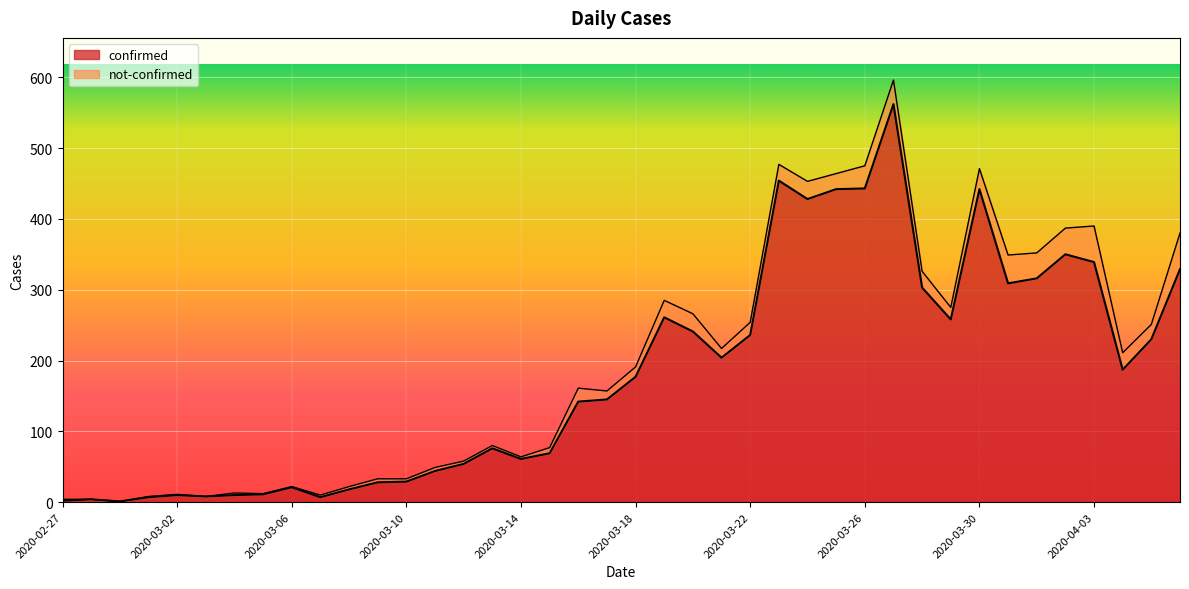

How many lines are shown in the chart?

2